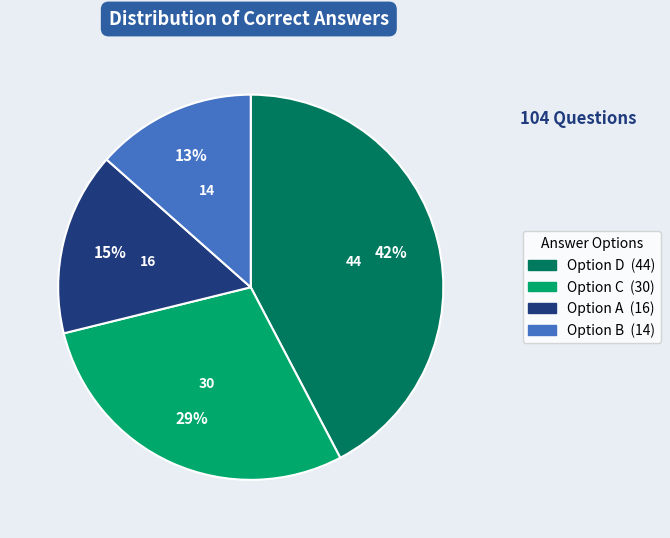

To the nearest percent, what is the difference between the largest and smallest slice percentages?

29%